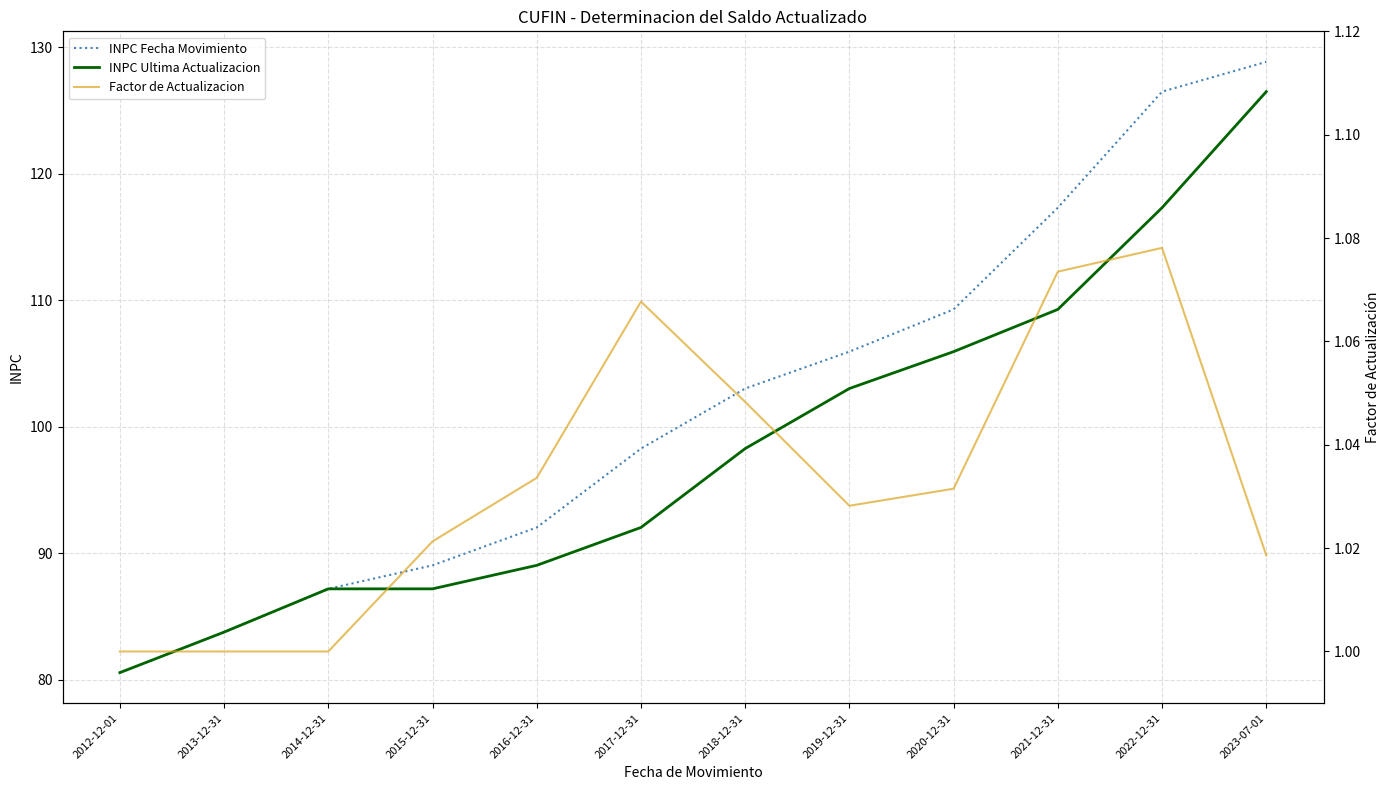

At which category is the sum across all series the highest?

2023-07-01